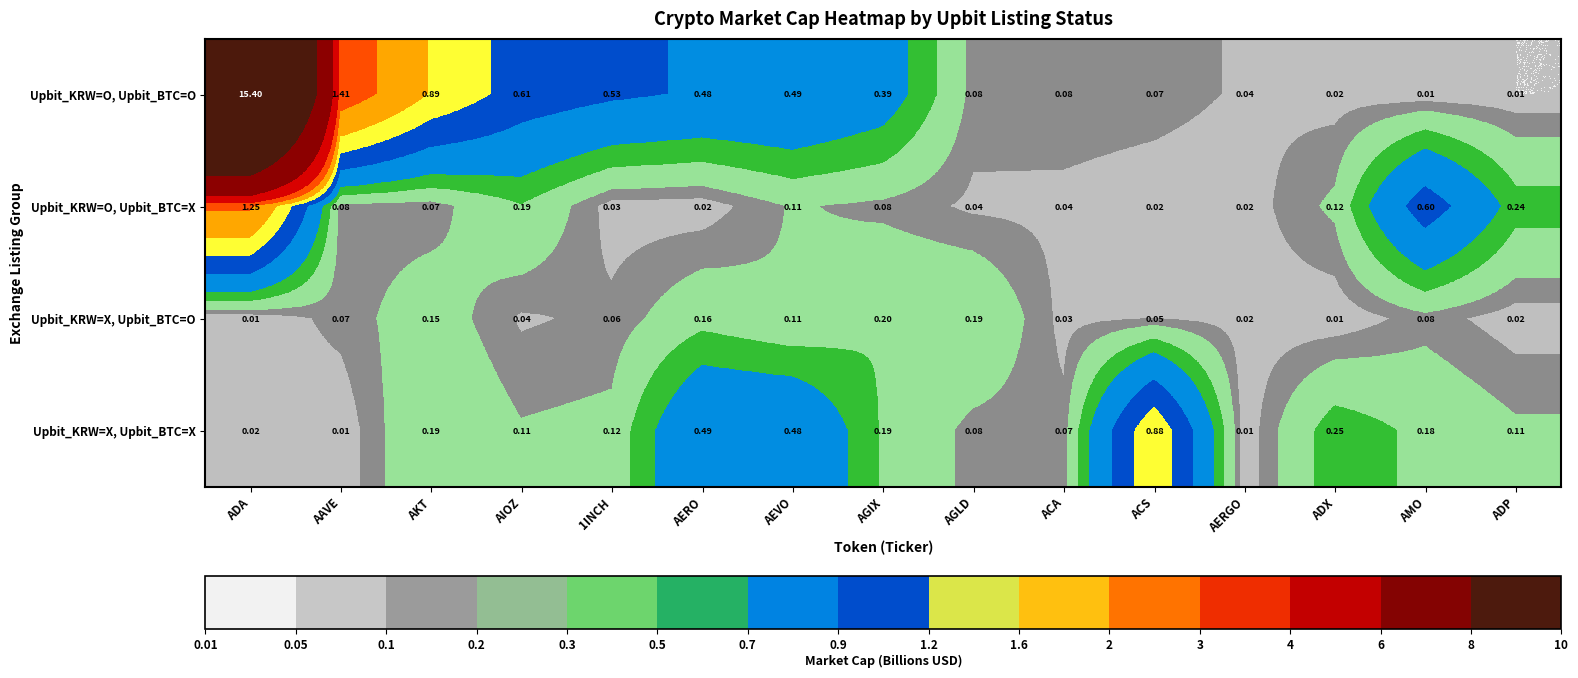

Is the value of Upbit_KRW=X, Upbit_BTC=X at ADA greater than the value of Upbit_KRW=O, Upbit_BTC=O at AGIX?

No